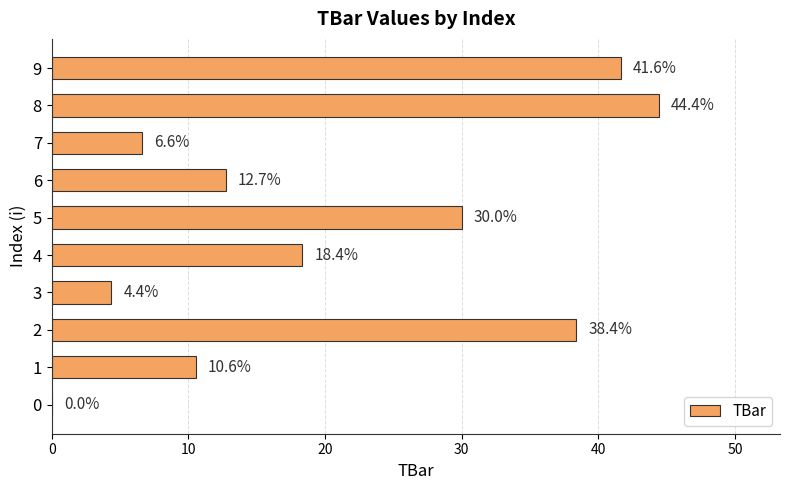

What is the change in value from 0 to 6?

+12.7